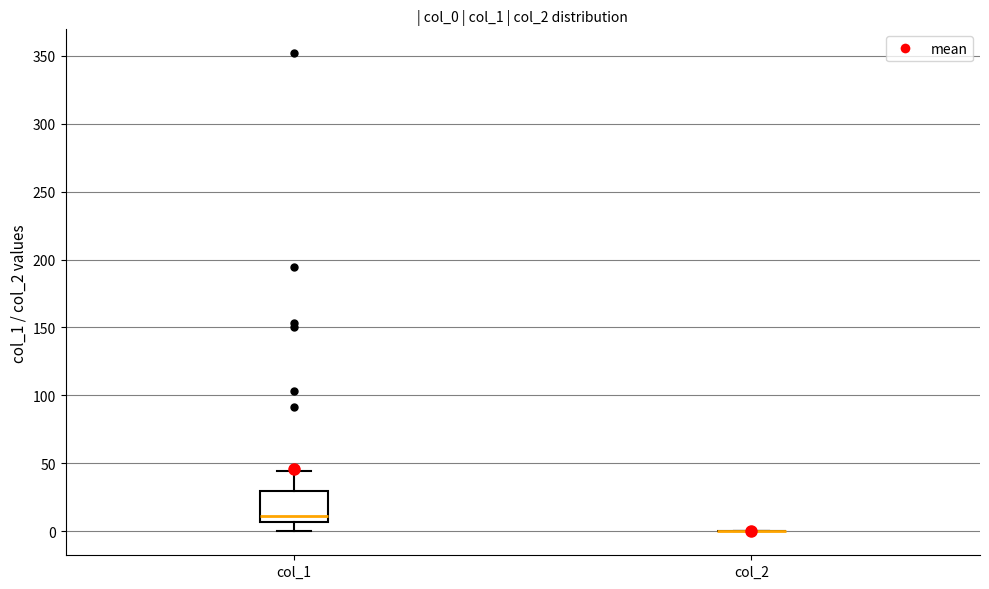

Reading left to right, read every box against the y-axis: the position of its median line, the range the box covers, and the ends of its whiskers. The values are not printed on the chart, so give them approximately, as read against the axis.

col_1: median 10, box 5 to 30, whiskers 0 to 45
col_2: box collapsed to a line at 0, whiskers 0 to 0